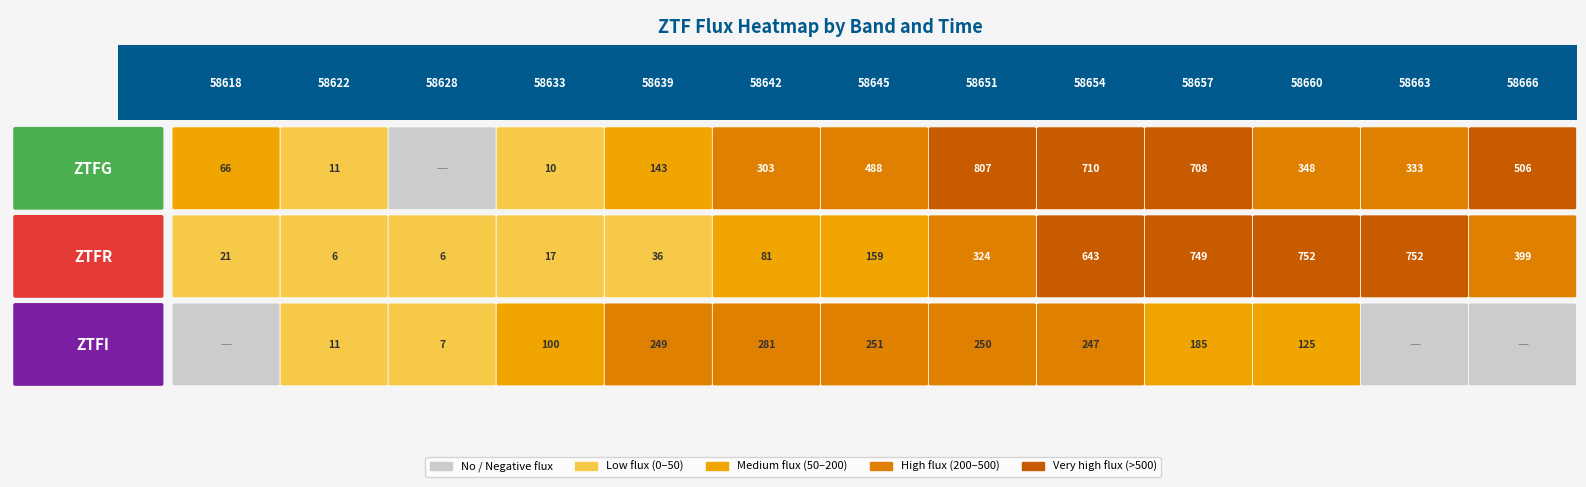

How many values in the ztfr series exceed 158?

7